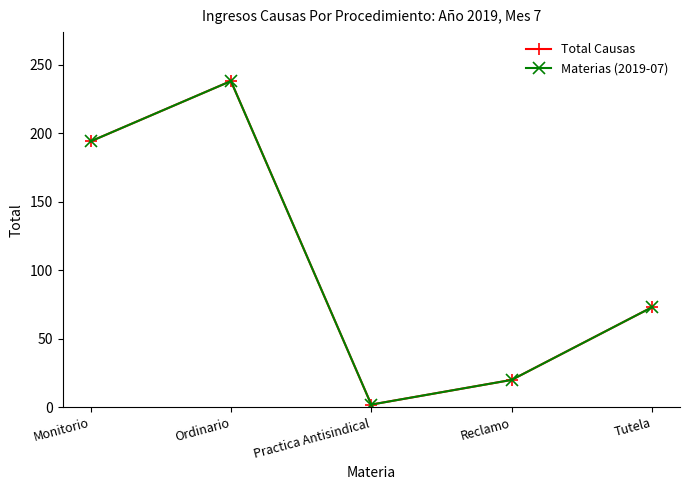

True or false: Materias (2019-07) and Total Causas cross at least once.

False